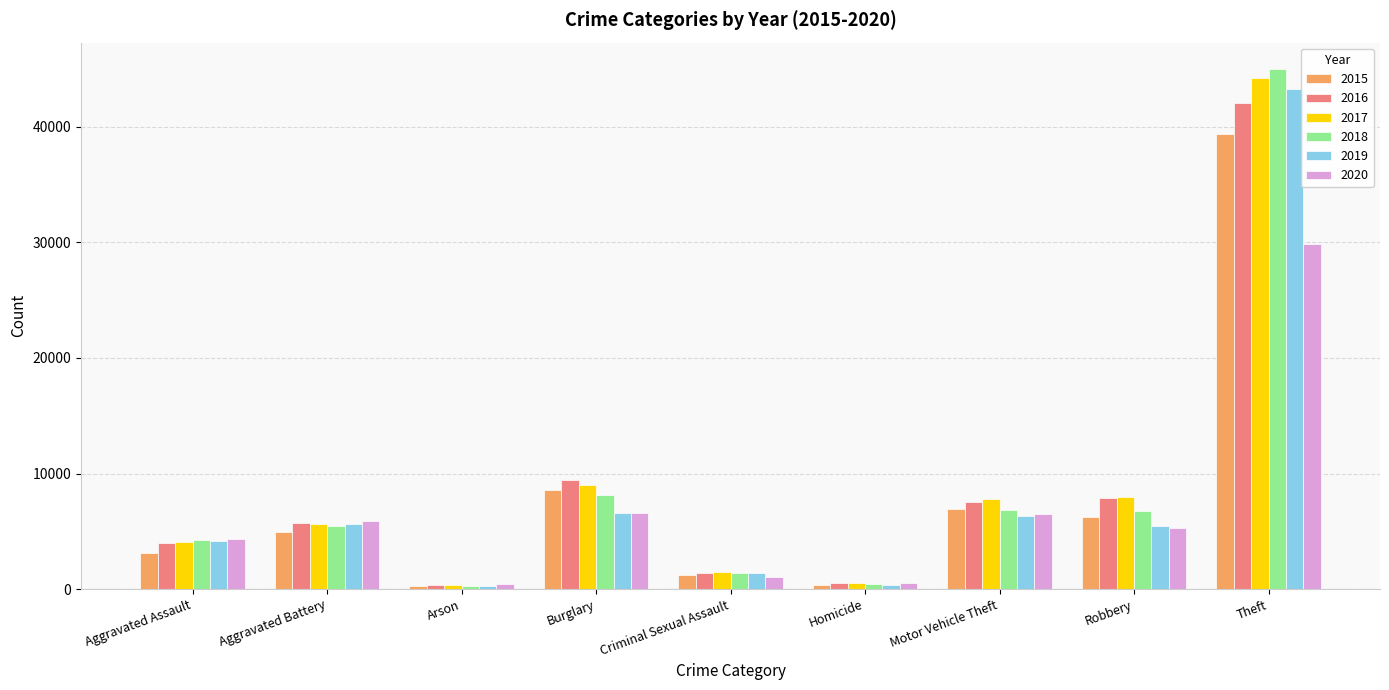

The 2020 series shows 43441 at Theft. True or false?

False